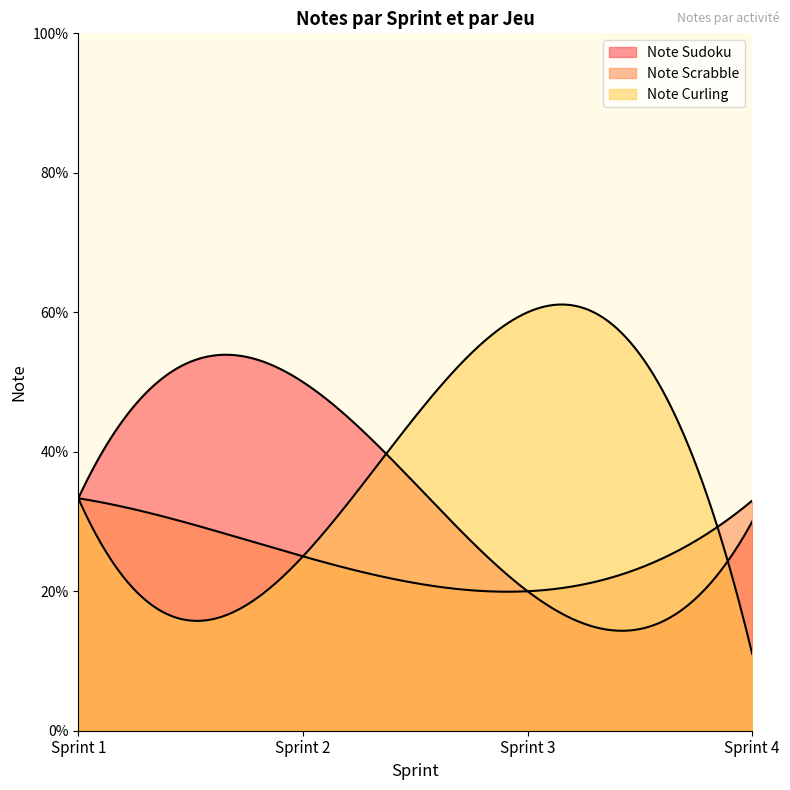

In Note Sudoku, how many points are higher than both neighbors (excluding endpoints)?

1